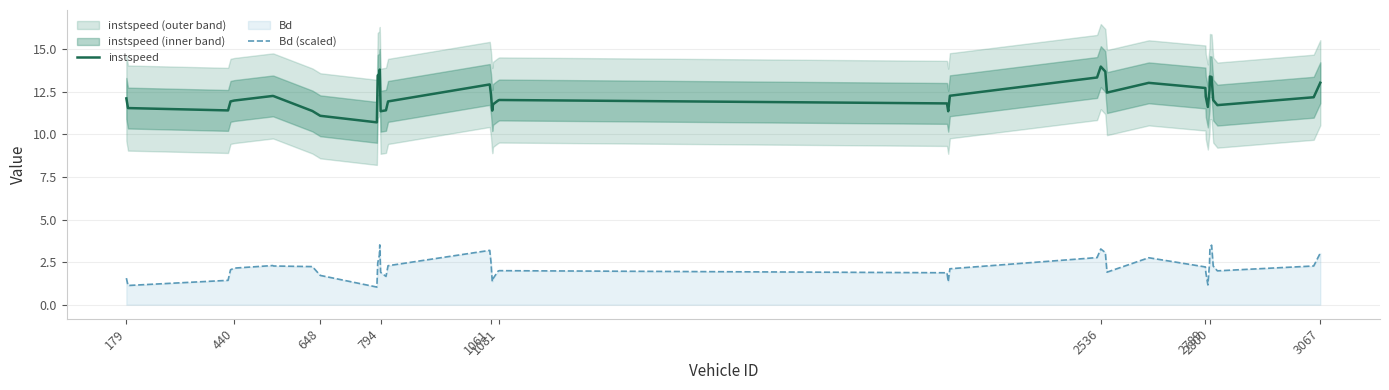

What is the difference between the second highest and minimum values in the Bd (scaled) series?

2.5